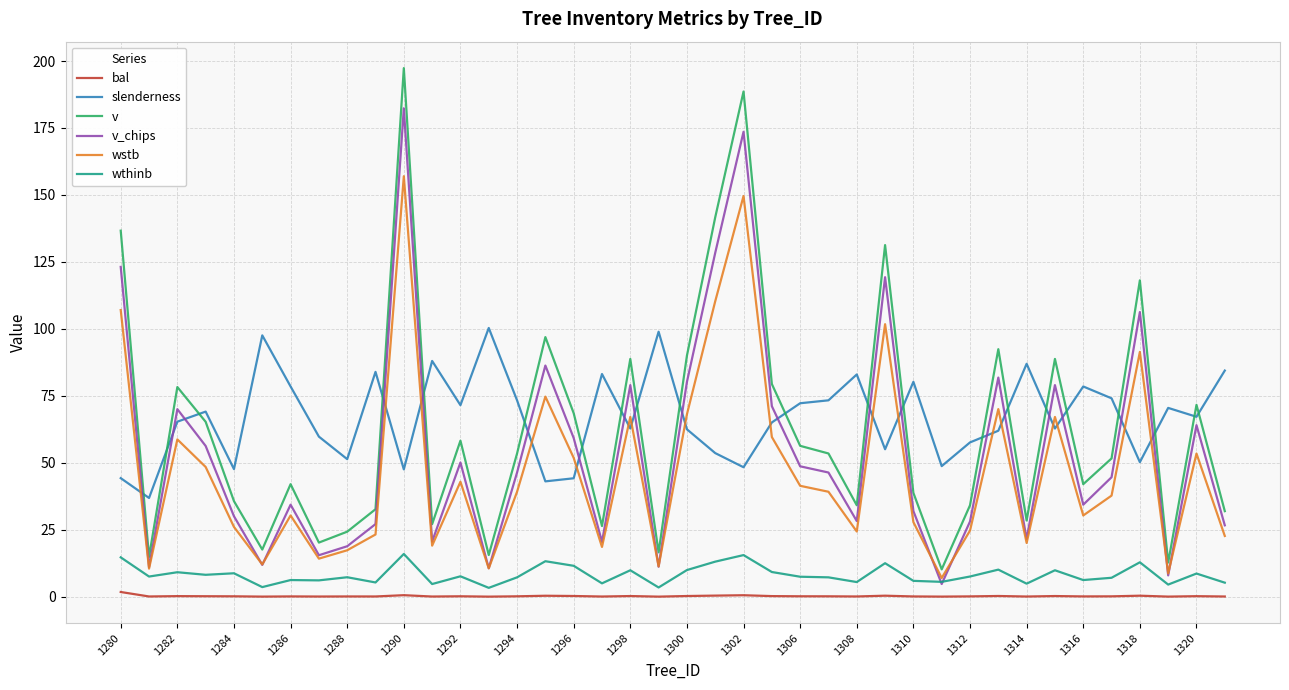

List the series in order of their peak value, highest first.

v, v_chips, wstb, slenderness, wthinb, bal